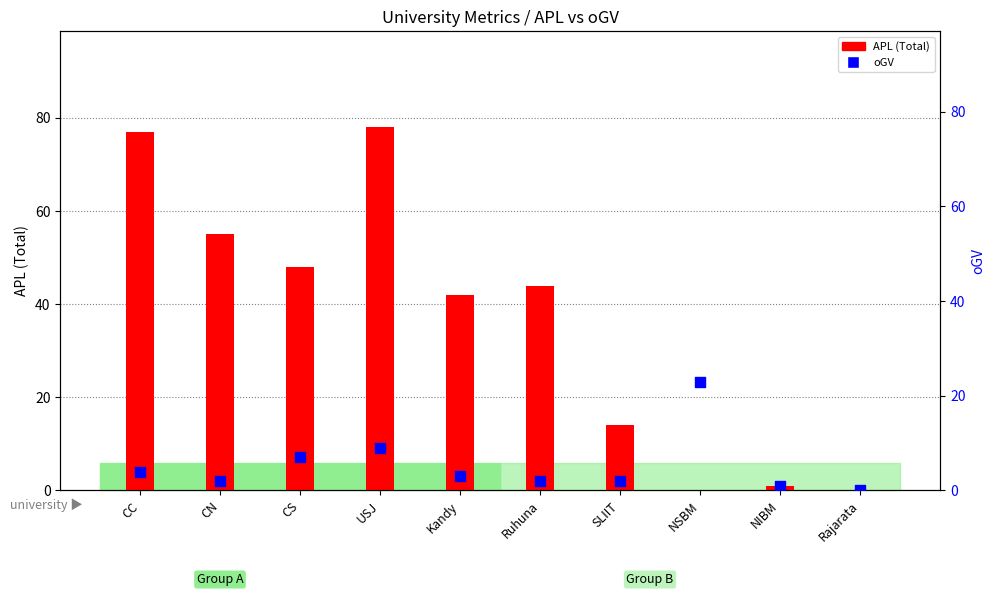

At how many categories does at least one series exceed 5?

8